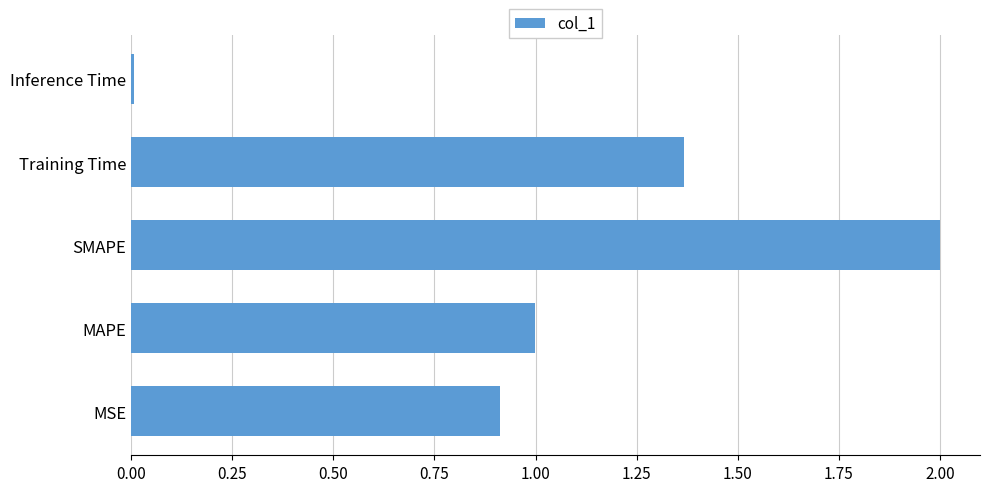

Does the chart contain stacked bars?

No